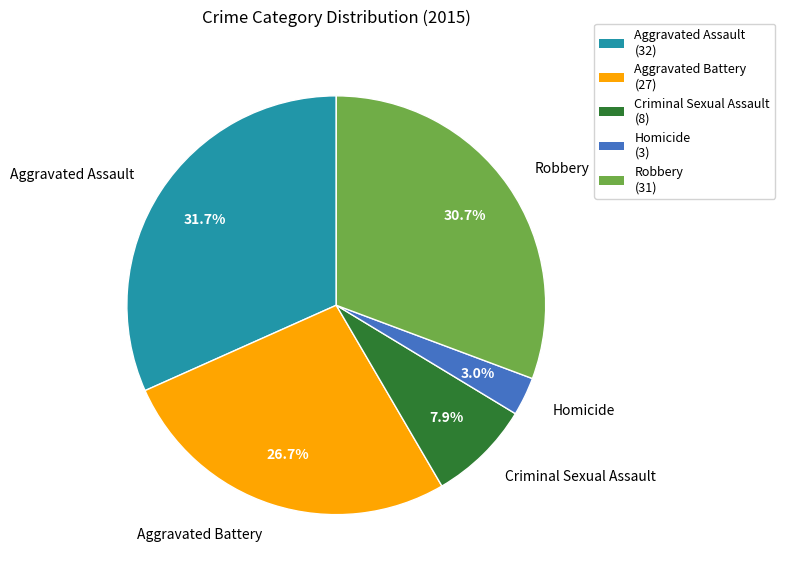

How many slices are in this pie chart?

5